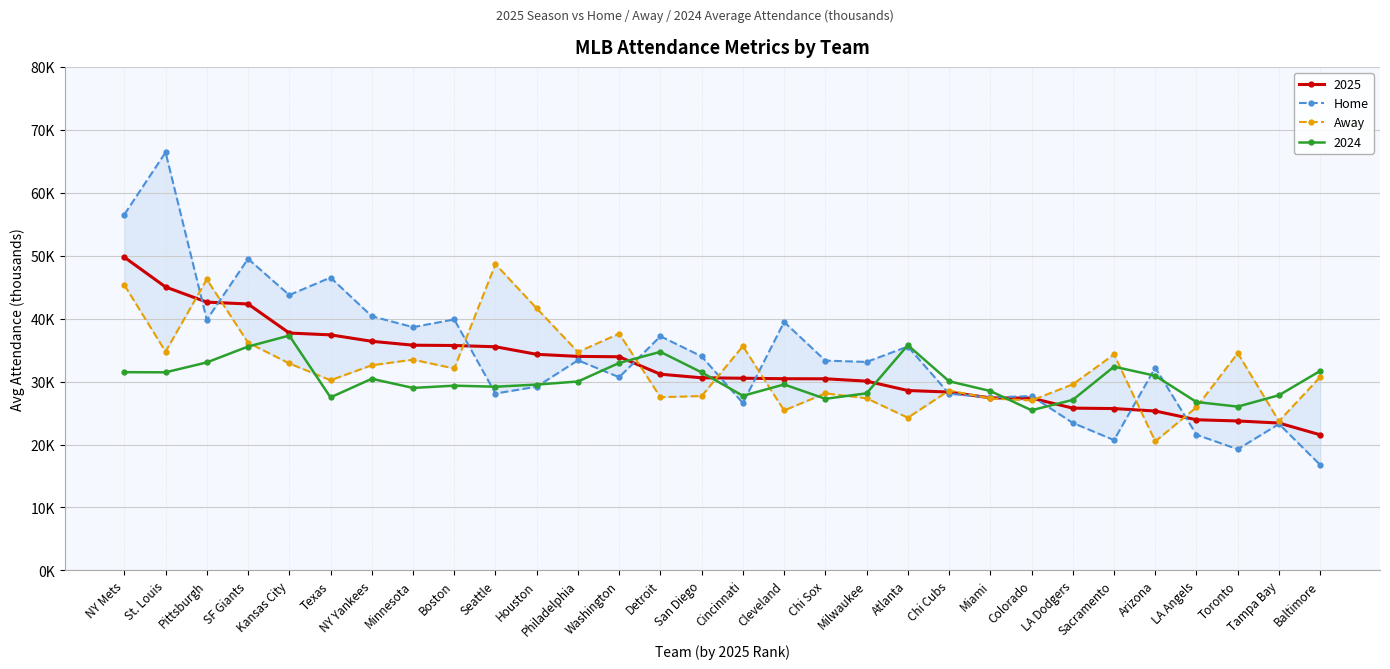

What is the sum of all Home values?

1022.5